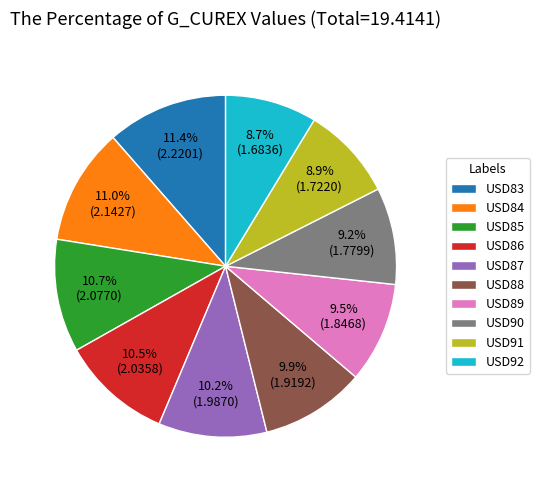

Is there a majority slice in this chart?

No